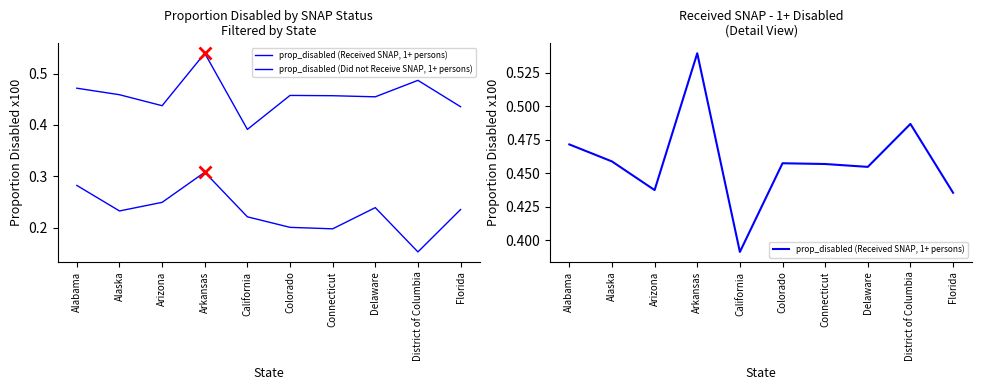

What is the difference between the maximum and second lowest values in the prop_disabled (Did not Receive SNAP, 1+ persons) series?

0.1